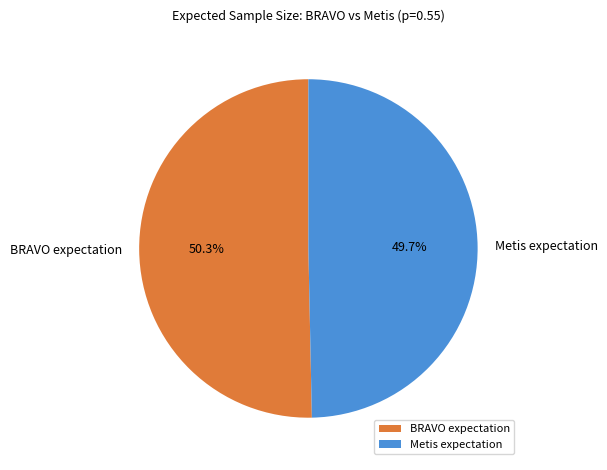

Approximately how many times larger is the value at Metis expectation compared to BRAVO expectation?

1.0